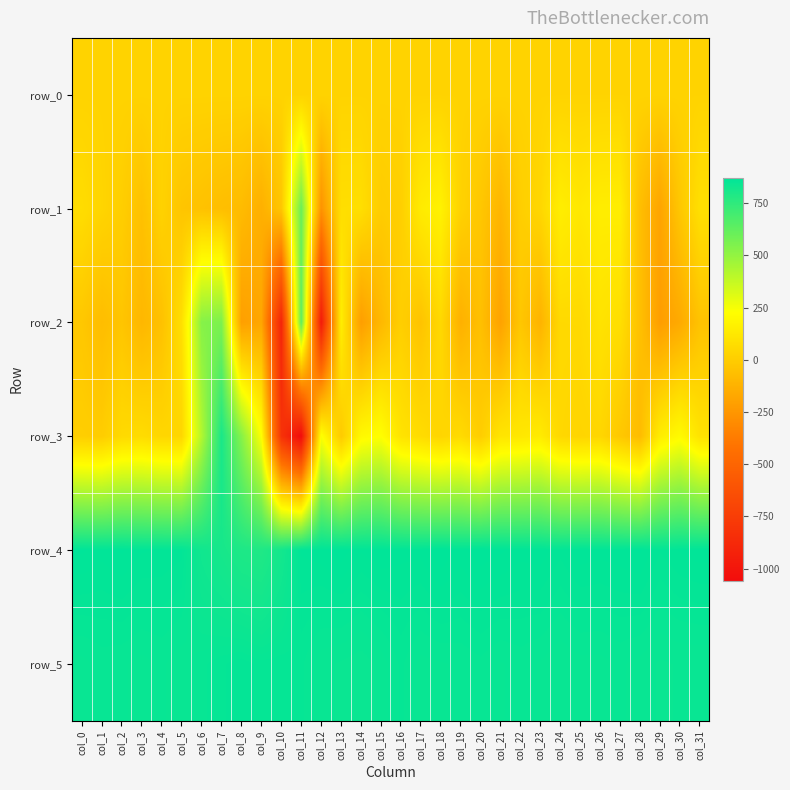

What is the maximum value for row_1?

604.0